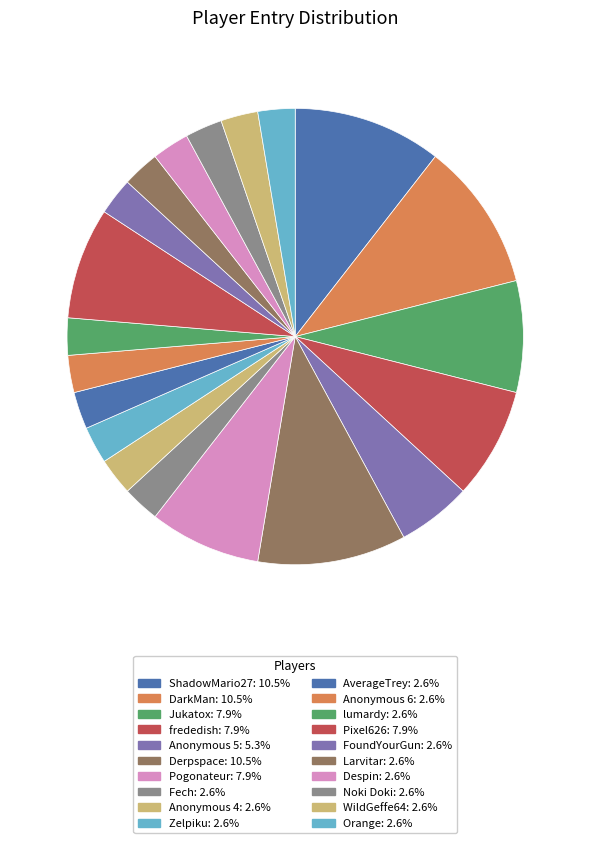

Rank the categories by value from lowest to highest.

Fech, Anonymous 4, Zelpiku, AverageTrey, Anonymous 6, lumardy, FoundYourGun, Larvitar, Despin, Noki Doki, WildGeffe64, Orange, Anonymous 5, Jukatox, frededish, Pogonateur, Pixel626, ShadowMario27, DarkMan, Derpspace